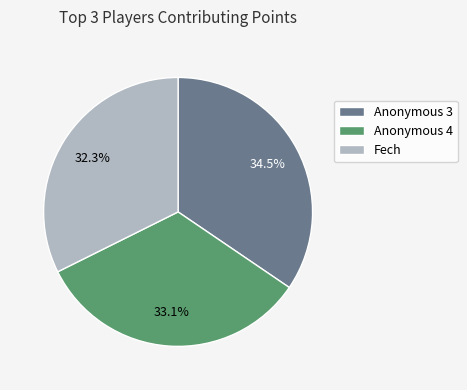

What percentage is NOT represented by Anonymous 4?

66.9%